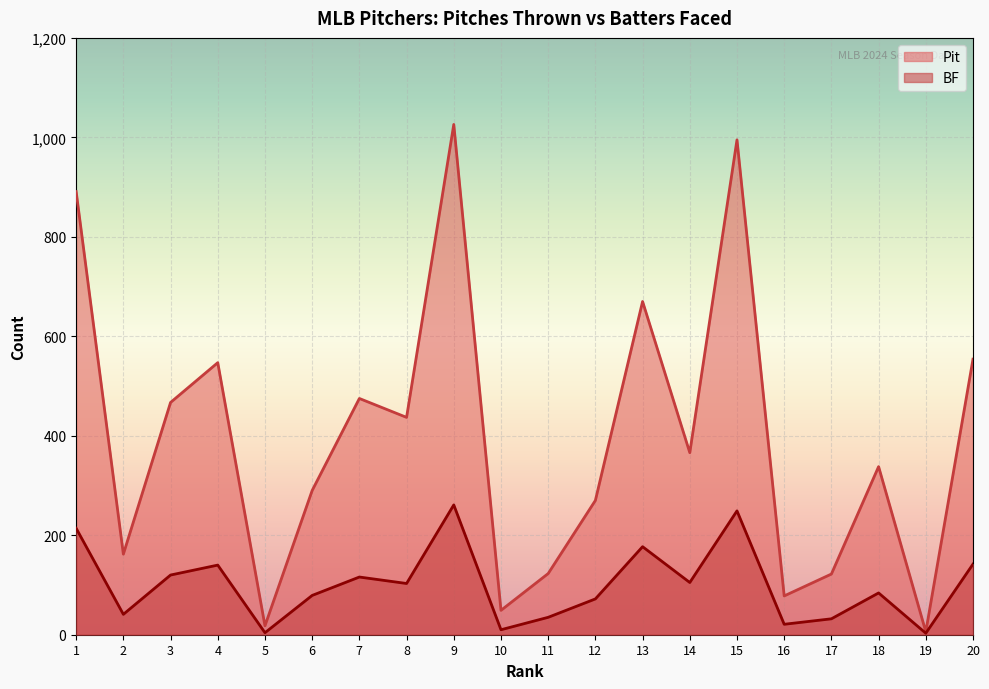

Reading left to right, extract all data points from this chart.

Pit: 1=891	2=162	3=467	4=547	5=18	6=290	7=475	8=437	9=1026	10=49	11=123	12=270	13=670	14=366	15=995	16=78	17=122	18=338	19=6	20=554
BF: 1=214	2=41	3=120	4=140	5=4	6=79	7=116	8=103	9=261	10=10	11=35	12=72	13=177	14=105	15=249	16=21	17=32	18=84	19=3	20=142